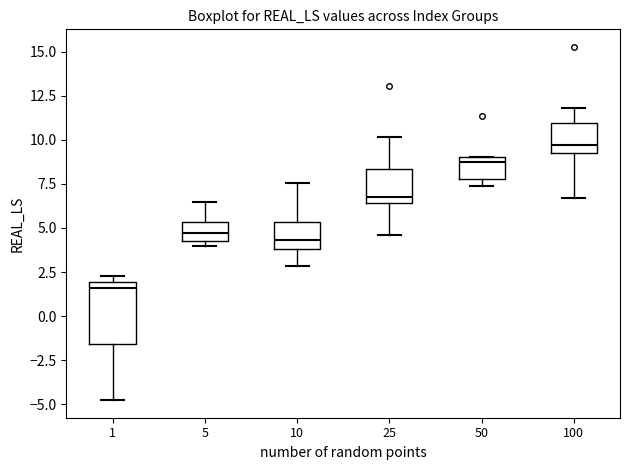

Reading left to right, read every box against the y-axis: the position of its median line, the range the box covers, and the ends of its whiskers. The values are not printed on the chart, so give them approximately, as read against the axis.

1: median 1.5, box -1.5 to 2.0, whiskers -5.0 to 2.5
5: median 4.5 (inside the box), box 4.5 to 5.5, whiskers 4.0 to 6.5
10: median 4.5, box 4.0 to 5.5, whiskers 3.0 to 7.5
25: median 6.5 (just above the box's lower edge), box 6.5 to 8.5, whiskers 4.5 to 10.0
50: median 8.5, box 8.0 to 9.0, whiskers 7.5 to 9.0
100: median 9.5 (just above the box's lower edge), box 9.5 to 11.0, whiskers 6.5 to 12.0